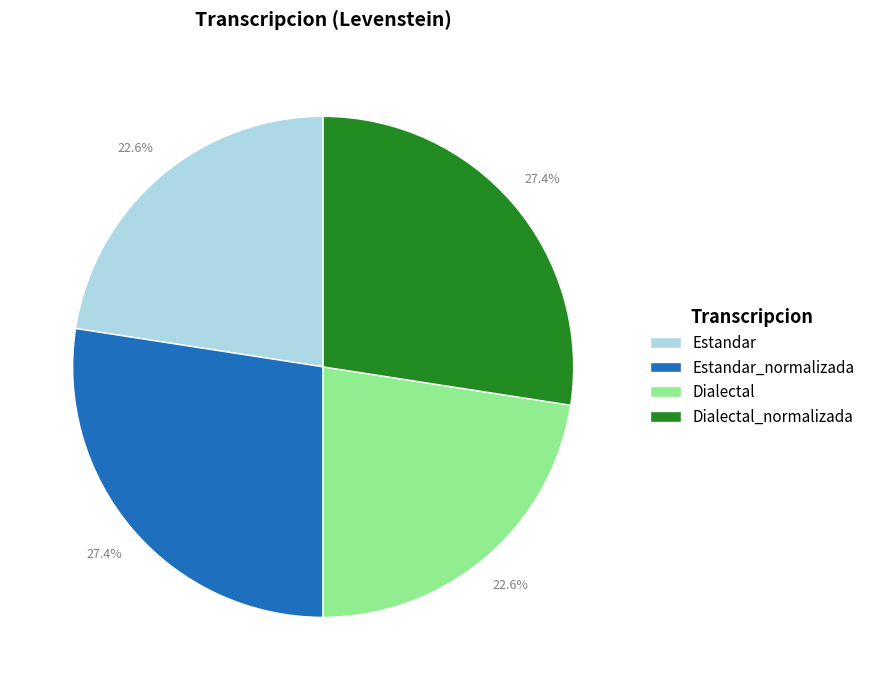

Is Dialectal the majority of the pie?

No